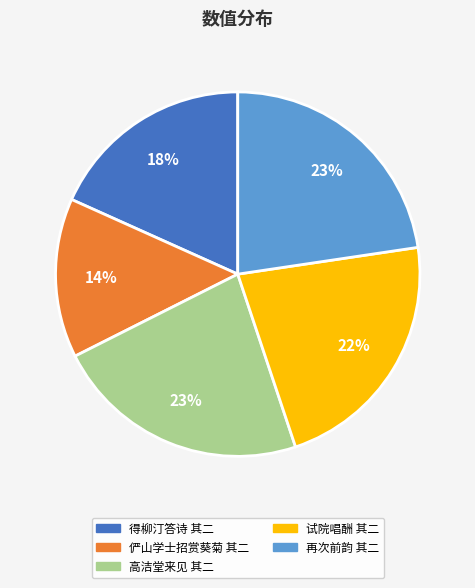

Combined, do 再次前韵 其二 and 试院唱酬 其二 account for over 50%?

No